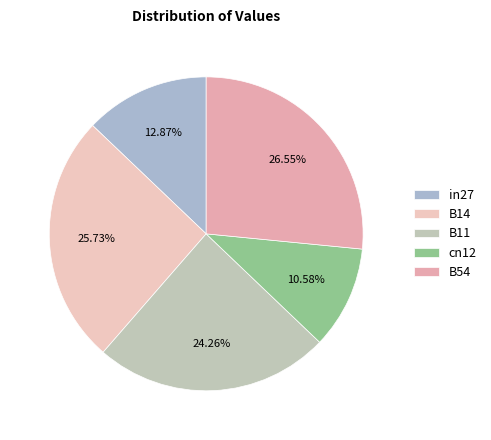

True or false: in27 accounts for 13% of the total.

True